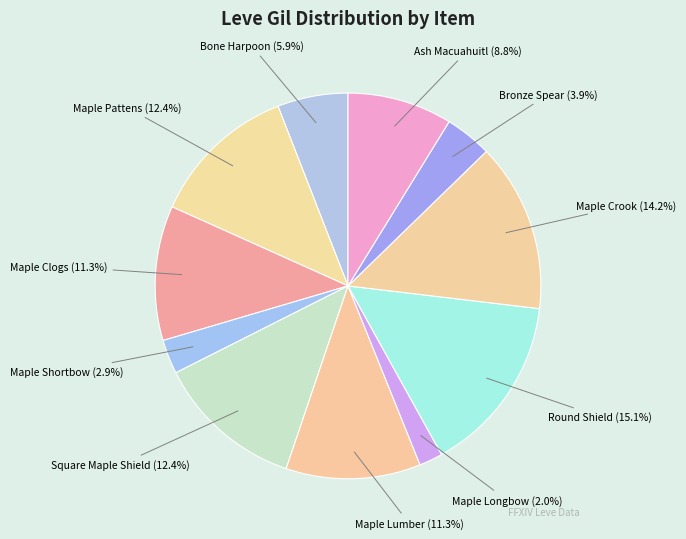

Which category has the smallest portion of the pie?

Maple Longbow